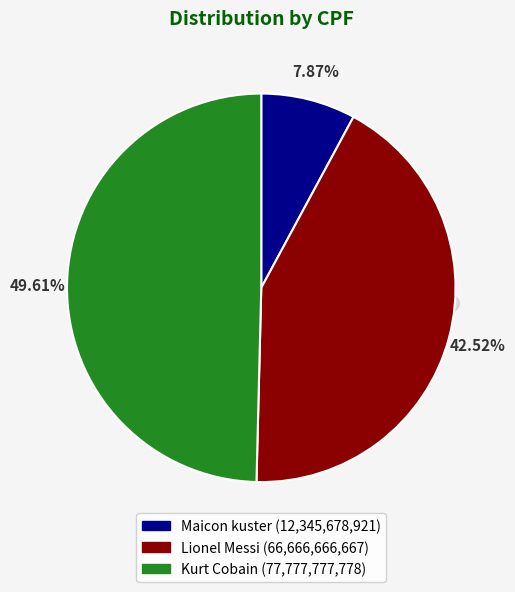

Does Lionel Messi represent more than half of the total?

No